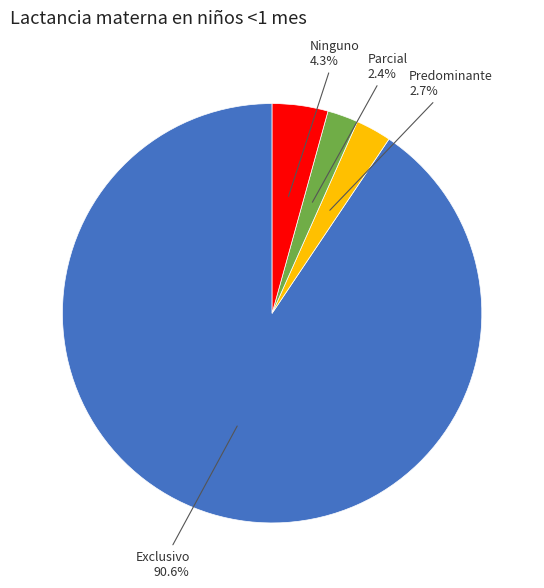

Does any single category account for the majority?

Yes